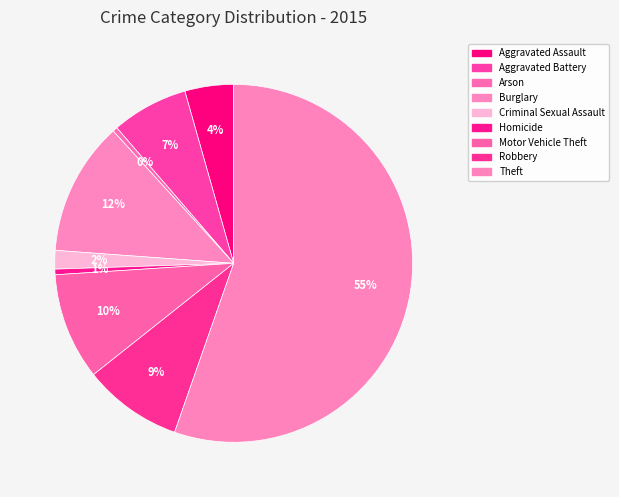

How many slices are in this pie chart?

9